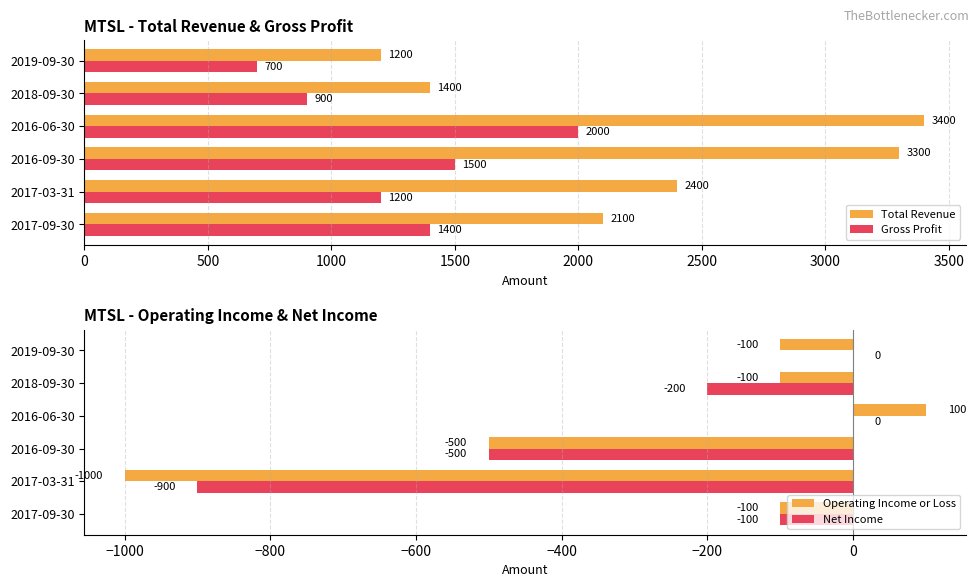

Reading left to right, list all the values displayed in this chart.

Total Revenue: 2100	2400	3300	3400	1400	1200
Gross Profit: 1400	1200	1500	2000	900	700
Operating Income or Loss: -100	-1000	-500	100	-100	-100
Net Income: -100	-900	-500	0	-200	0